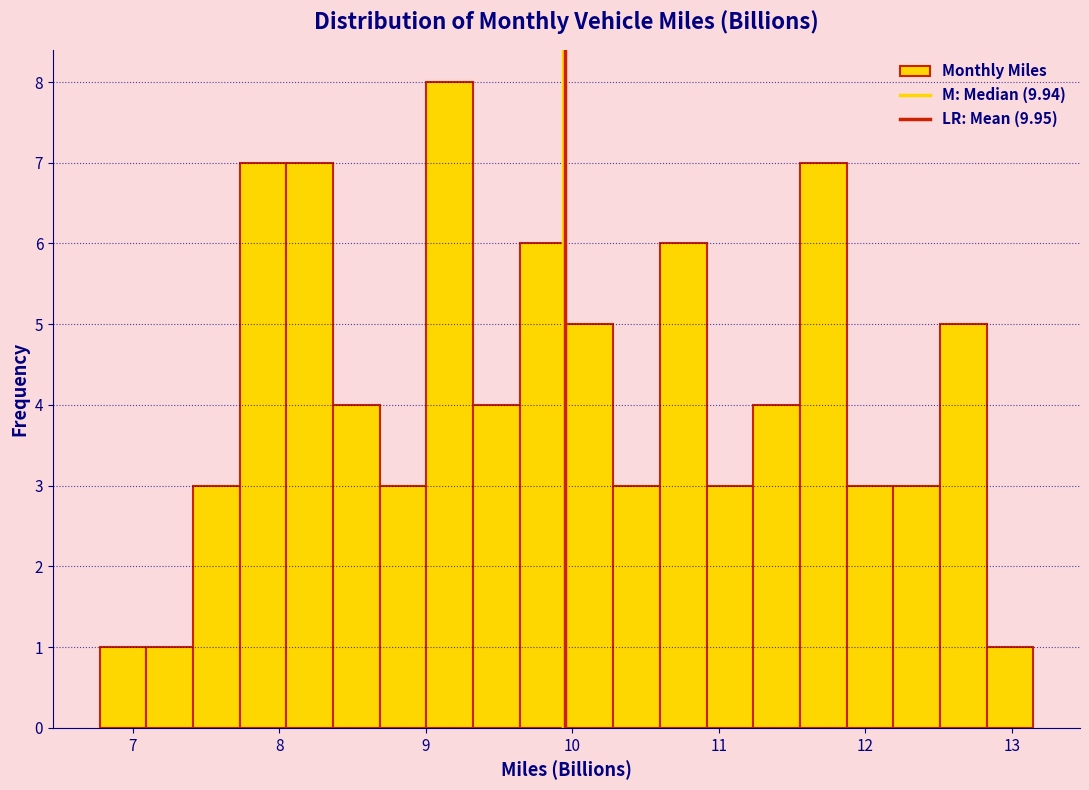

Read against the x-axis, roughly where is the centre of the tallest bar?

9.2